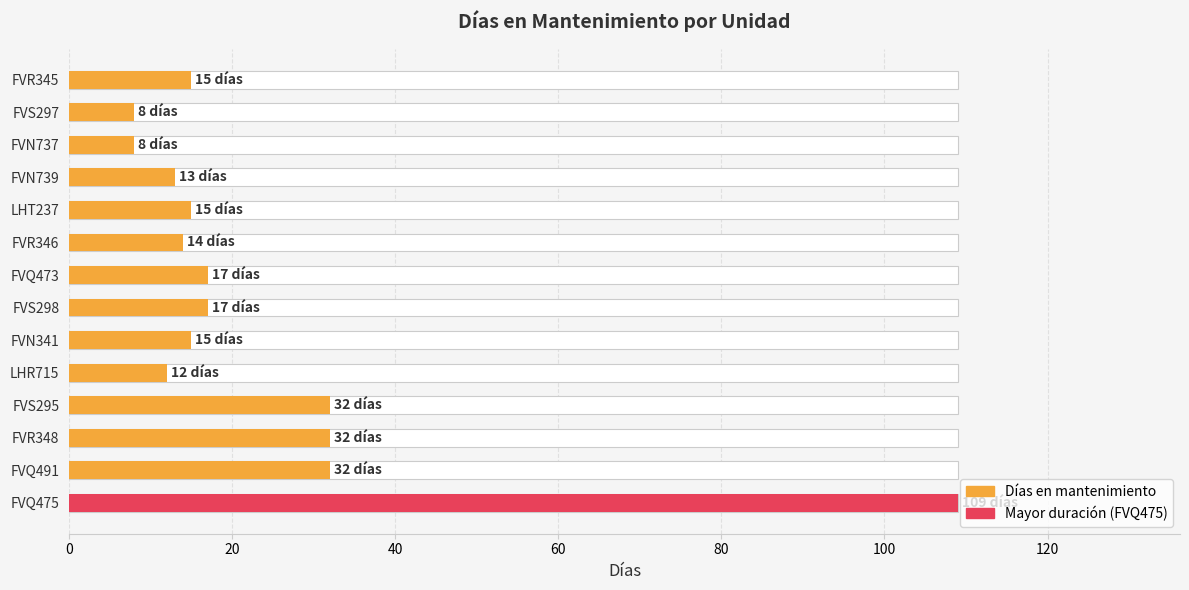

How many bars are there in total?

14